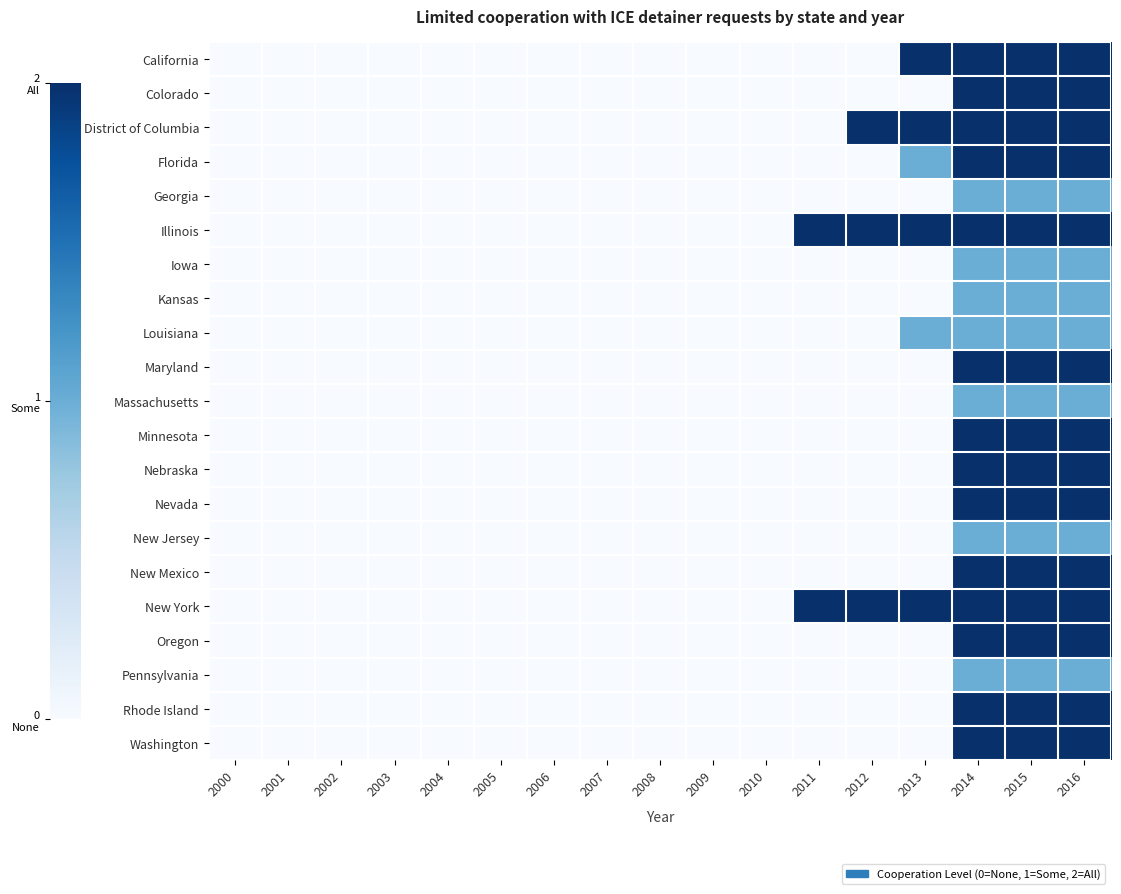

Reading left to right, what are all the values shown in this chart?

California: 2000=0	2001=0	2002=0	2003=0	2004=0	2005=0	2006=0	2007=0	2008=0	2009=0	2010=0	2011=0	2012=0	2013=2	2014=2	2015=2	2016=2
Colorado: 2000=0	2001=0	2002=0	2003=0	2004=0	2005=0	2006=0	2007=0	2008=0	2009=0	2010=0	2011=0	2012=0	2013=0	2014=2	2015=2	2016=2
District of Columbia: 2000=0	2001=0	2002=0	2003=0	2004=0	2005=0	2006=0	2007=0	2008=0	2009=0	2010=0	2011=0	2012=2	2013=2	2014=2	2015=2	2016=2
Florida: 2000=0	2001=0	2002=0	2003=0	2004=0	2005=0	2006=0	2007=0	2008=0	2009=0	2010=0	2011=0	2012=0	2013=1	2014=2	2015=2	2016=2
Georgia: 2000=0	2001=0	2002=0	2003=0	2004=0	2005=0	2006=0	2007=0	2008=0	2009=0	2010=0	2011=0	2012=0	2013=0	2014=1	2015=1	2016=1
Illinois: 2000=0	2001=0	2002=0	2003=0	2004=0	2005=0	2006=0	2007=0	2008=0	2009=0	2010=0	2011=2	2012=2	2013=2	2014=2	2015=2	2016=2
Iowa: 2000=0	2001=0	2002=0	2003=0	2004=0	2005=0	2006=0	2007=0	2008=0	2009=0	2010=0	2011=0	2012=0	2013=0	2014=1	2015=1	2016=1
Kansas: 2000=0	2001=0	2002=0	2003=0	2004=0	2005=0	2006=0	2007=0	2008=0	2009=0	2010=0	2011=0	2012=0	2013=0	2014=1	2015=1	2016=1
Louisiana: 2000=0	2001=0	2002=0	2003=0	2004=0	2005=0	2006=0	2007=0	2008=0	2009=0	2010=0	2011=0	2012=0	2013=1	2014=1	2015=1	2016=1
Maryland: 2000=0	2001=0	2002=0	2003=0	2004=0	2005=0	2006=0	2007=0	2008=0	2009=0	2010=0	2011=0	2012=0	2013=0	2014=2	2015=2	2016=2
Massachusetts: 2000=0	2001=0	2002=0	2003=0	2004=0	2005=0	2006=0	2007=0	2008=0	2009=0	2010=0	2011=0	2012=0	2013=0	2014=1	2015=1	2016=1
Minnesota: 2000=0	2001=0	2002=0	2003=0	2004=0	2005=0	2006=0	2007=0	2008=0	2009=0	2010=0	2011=0	2012=0	2013=0	2014=2	2015=2	2016=2
Nebraska: 2000=0	2001=0	2002=0	2003=0	2004=0	2005=0	2006=0	2007=0	2008=0	2009=0	2010=0	2011=0	2012=0	2013=0	2014=2	2015=2	2016=2
Nevada: 2000=0	2001=0	2002=0	2003=0	2004=0	2005=0	2006=0	2007=0	2008=0	2009=0	2010=0	2011=0	2012=0	2013=0	2014=2	2015=2	2016=2
New Jersey: 2000=0	2001=0	2002=0	2003=0	2004=0	2005=0	2006=0	2007=0	2008=0	2009=0	2010=0	2011=0	2012=0	2013=0	2014=1	2015=1	2016=1
New Mexico: 2000=0	2001=0	2002=0	2003=0	2004=0	2005=0	2006=0	2007=0	2008=0	2009=0	2010=0	2011=0	2012=0	2013=0	2014=2	2015=2	2016=2
New York: 2000=0	2001=0	2002=0	2003=0	2004=0	2005=0	2006=0	2007=0	2008=0	2009=0	2010=0	2011=2	2012=2	2013=2	2014=2	2015=2	2016=2
Oregon: 2000=0	2001=0	2002=0	2003=0	2004=0	2005=0	2006=0	2007=0	2008=0	2009=0	2010=0	2011=0	2012=0	2013=0	2014=2	2015=2	2016=2
Pennsylvania: 2000=0	2001=0	2002=0	2003=0	2004=0	2005=0	2006=0	2007=0	2008=0	2009=0	2010=0	2011=0	2012=0	2013=0	2014=1	2015=1	2016=1
Rhode Island: 2000=0	2001=0	2002=0	2003=0	2004=0	2005=0	2006=0	2007=0	2008=0	2009=0	2010=0	2011=0	2012=0	2013=0	2014=2	2015=2	2016=2
Washington: 2000=0	2001=0	2002=0	2003=0	2004=0	2005=0	2006=0	2007=0	2008=0	2009=0	2010=0	2011=0	2012=0	2013=0	2014=2	2015=2	2016=2